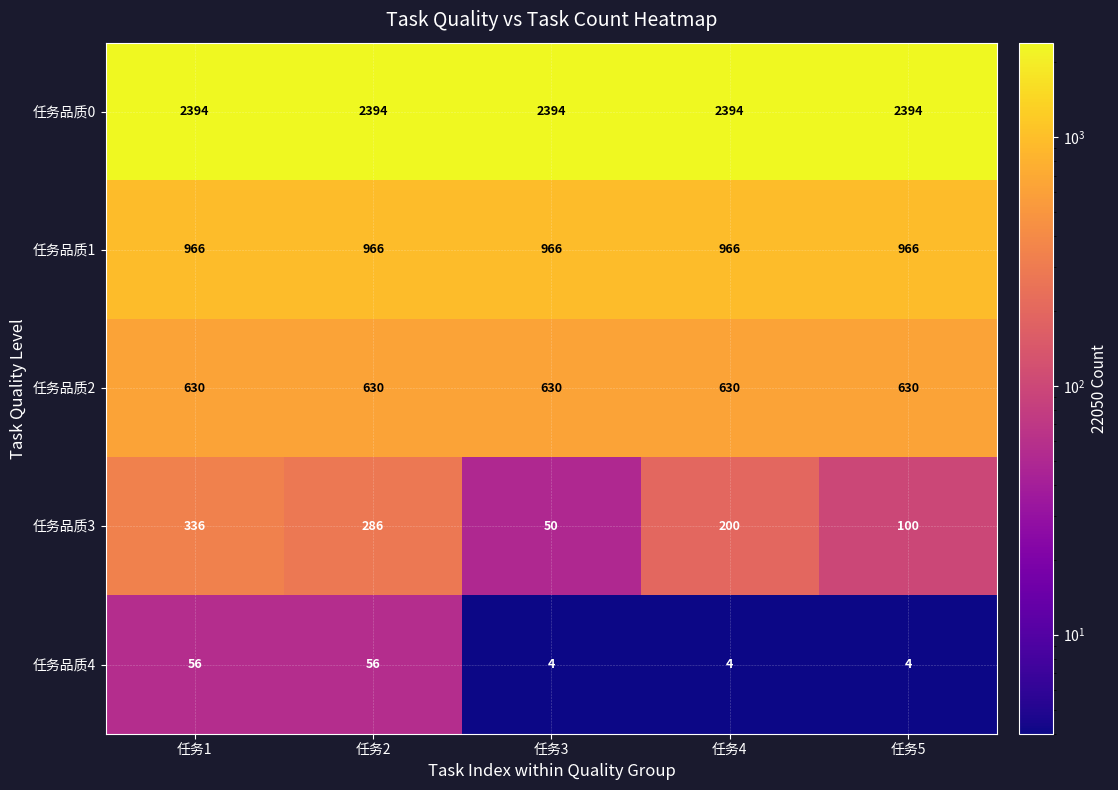

Reading left to right, list all the values displayed in this chart.

任务品质0: 任务1=2394	任务2=2394	任务3=2394	任务4=2394	任务5=2394
任务品质1: 任务1=966	任务2=966	任务3=966	任务4=966	任务5=966
任务品质2: 任务1=630	任务2=630	任务3=630	任务4=630	任务5=630
任务品质3: 任务1=336	任务2=286	任务3=50	任务4=200	任务5=100
任务品质4: 任务1=56	任务2=56	任务3=4	任务4=4	任务5=4